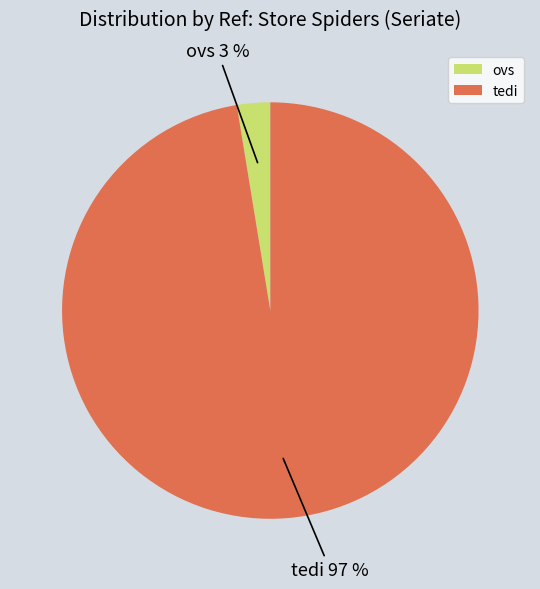

Which slice is the smallest?

ovs